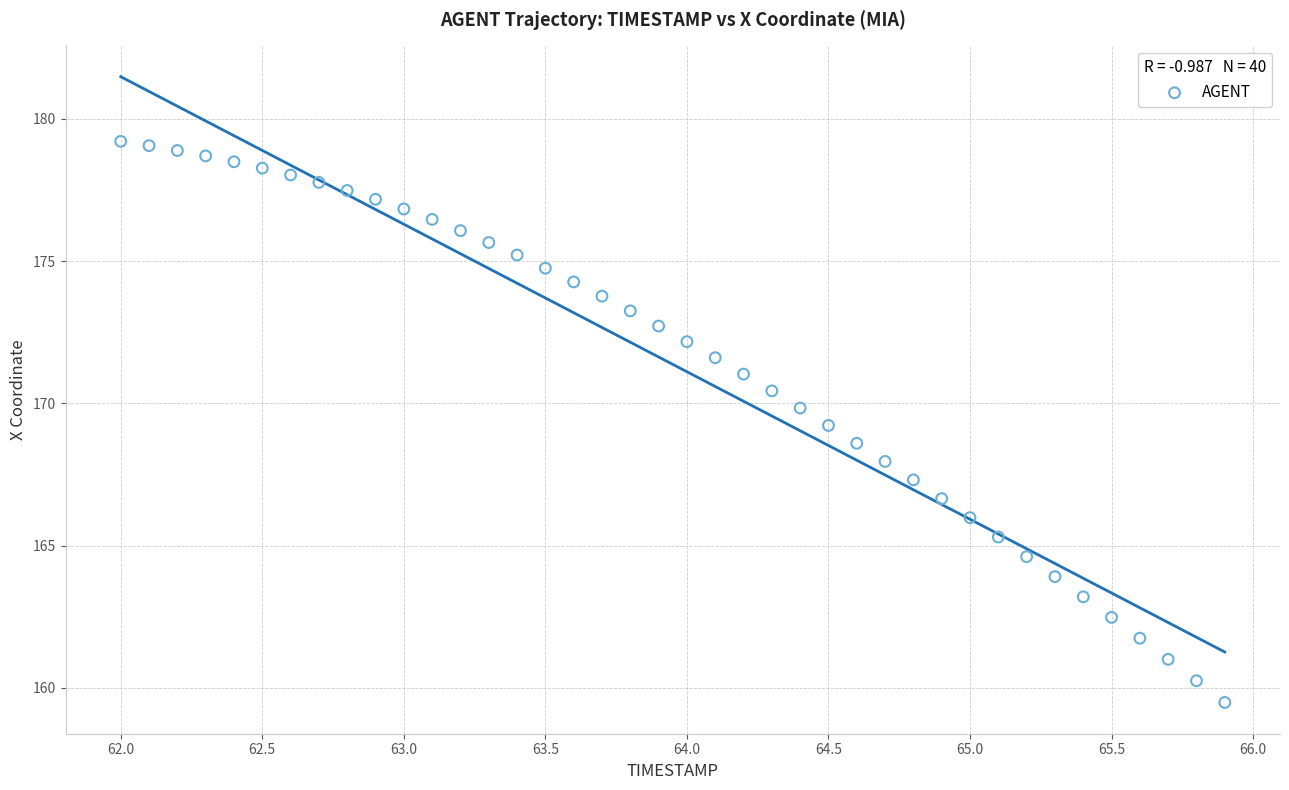

What is the range of Y values (max minus min)?

19.7